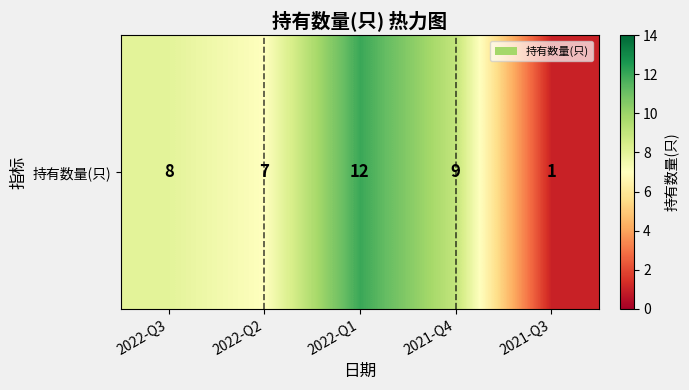

The chart shows a value of 9 at 2021-Q4. True or false?

True